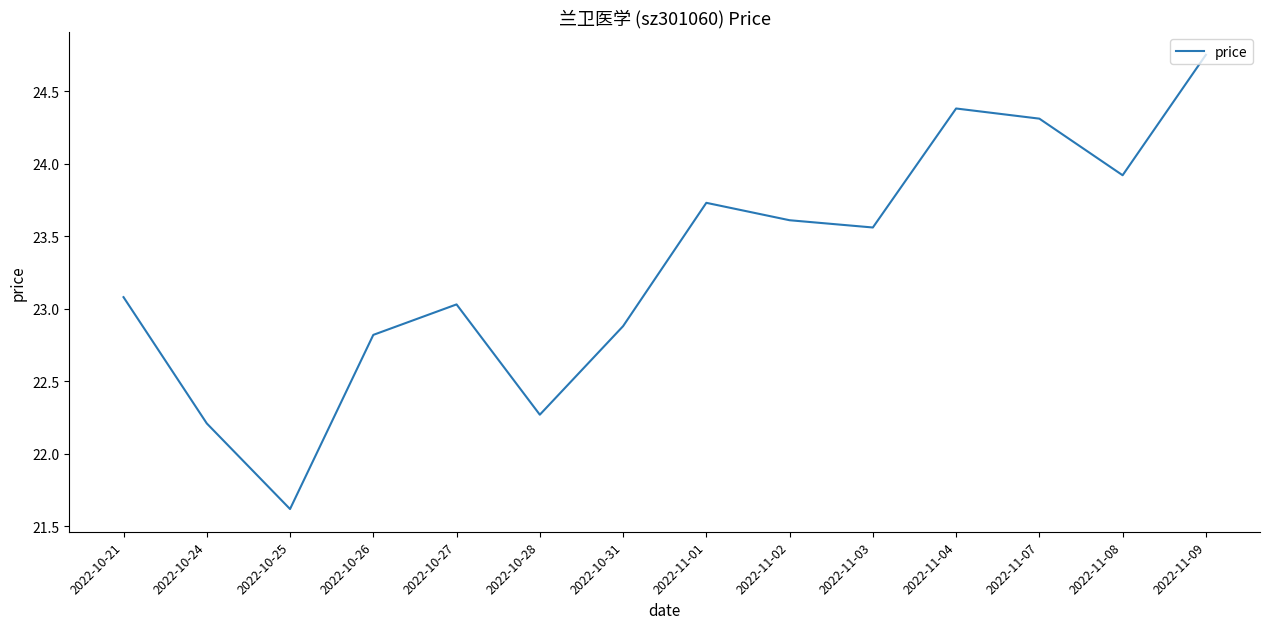

Which category has the lowest value across all series?

2022-10-25